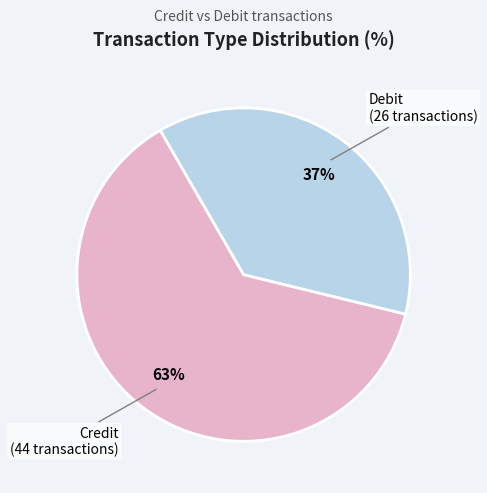

Is there any slice that represents more than half of the pie?

Yes